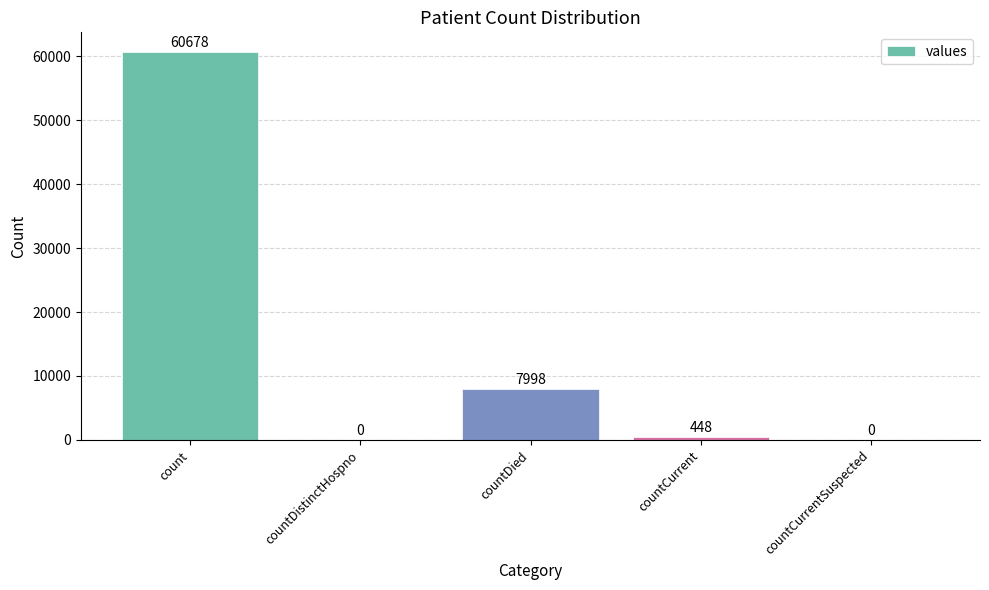

Count the number of data series in this chart.

1